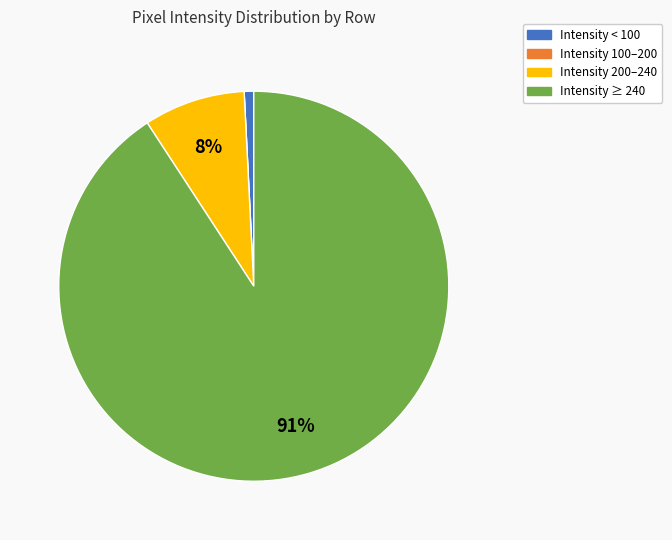

Does any single category account for the majority?

Yes